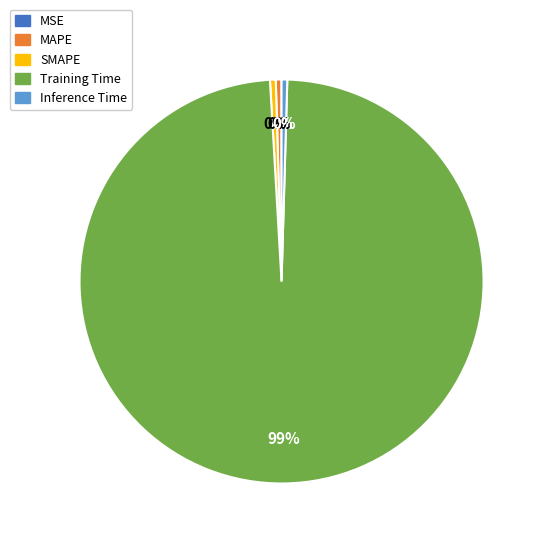

Is the sum of MAPE and SMAPE greater than half?

No